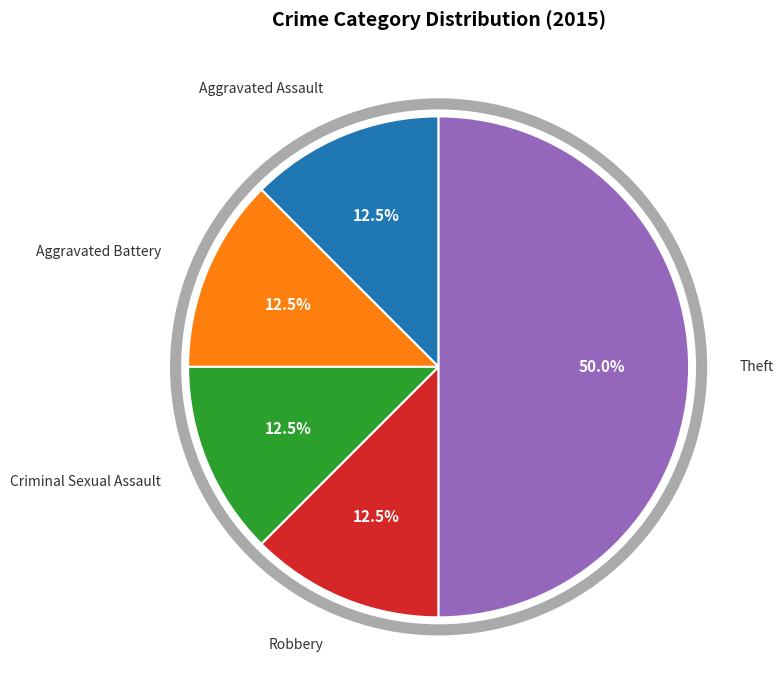

Count the number of slices in the pie.

5